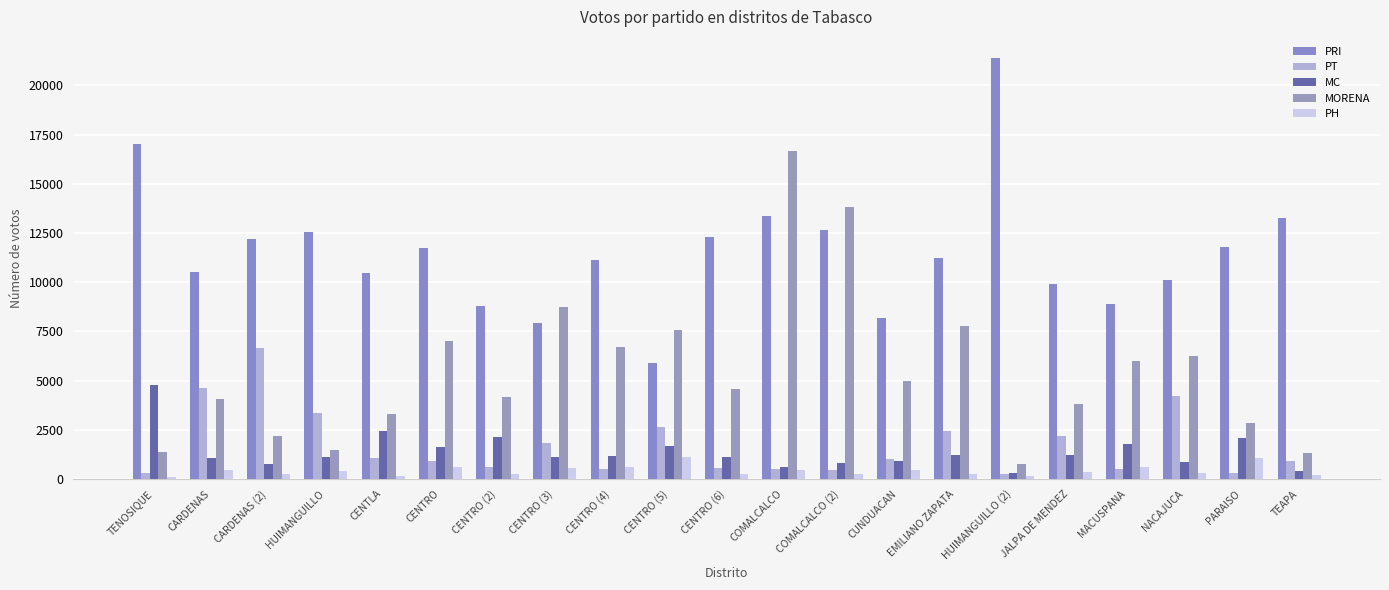

How many bars are there in total?

105